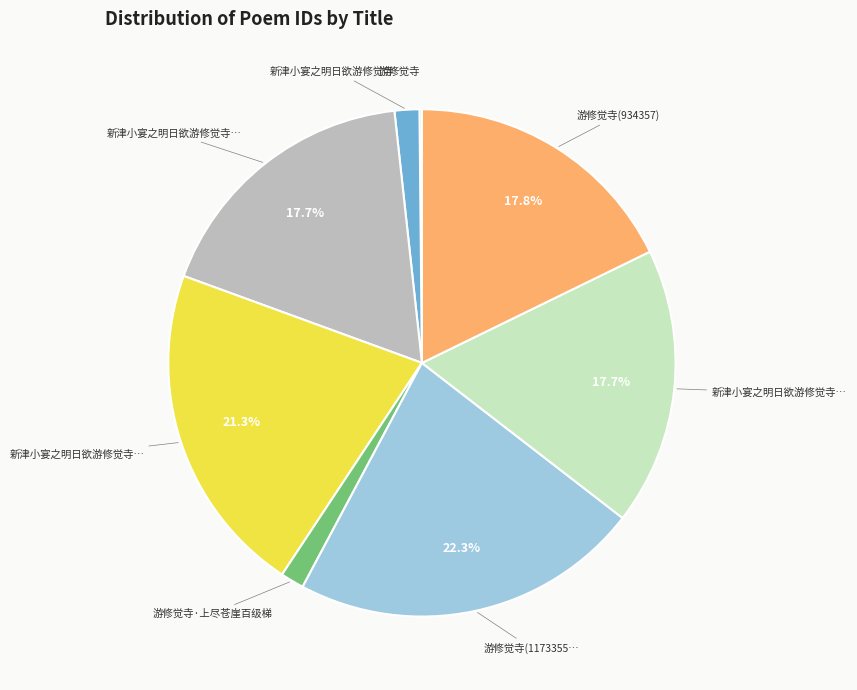

Does any single category account for the majority?

No